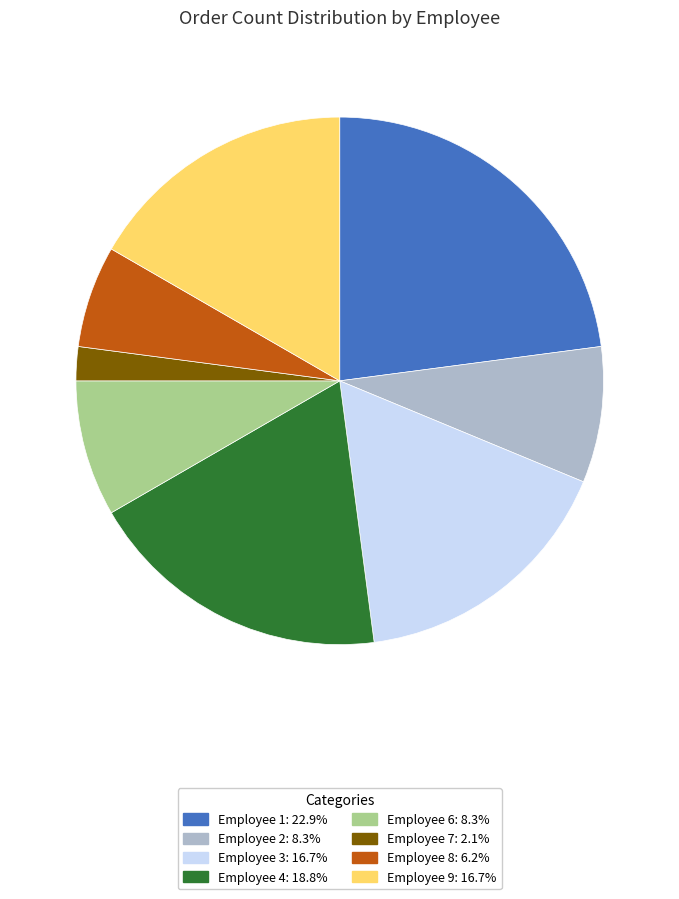

What is the smallest slice in the pie chart?

Employee 7